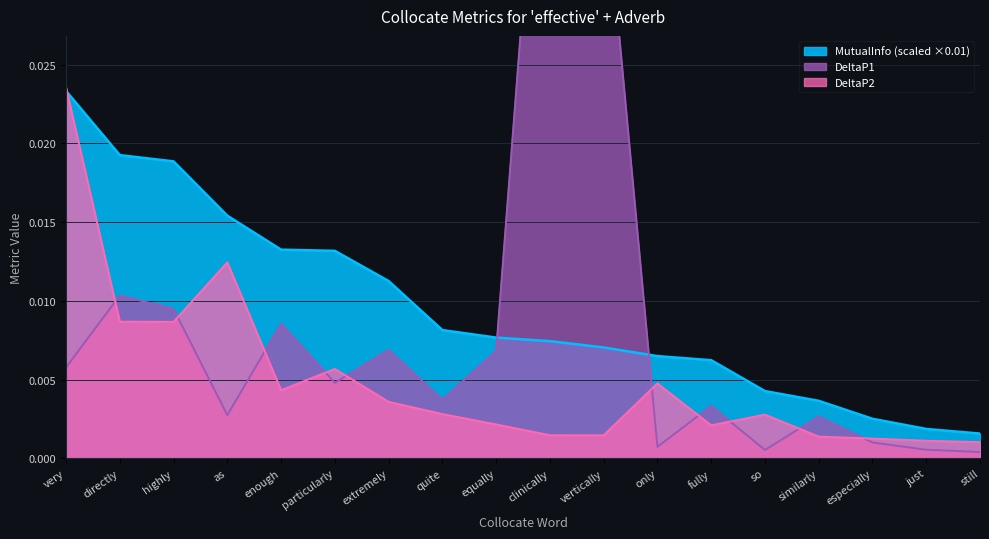

How many interior local valleys does the DeltaP1 series have?

5